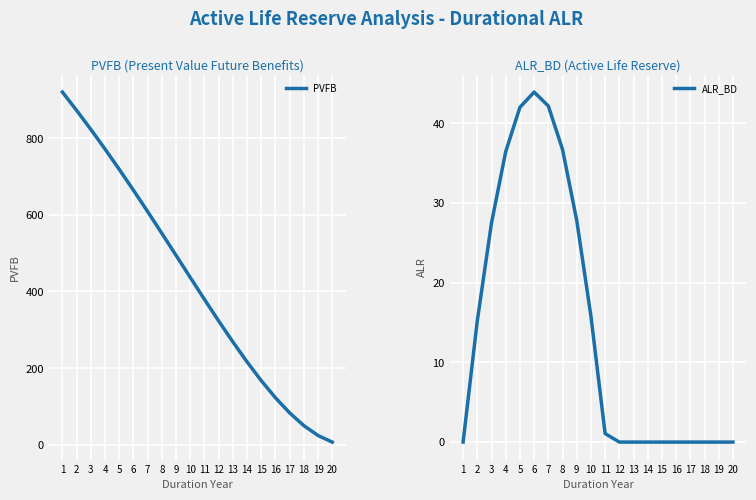

Which label corresponds to the smallest value in the chart?

1